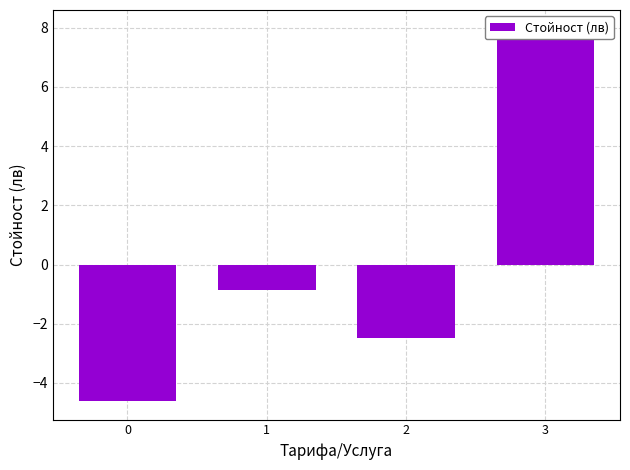

What is the difference between the values at 0 and 2?

2.1